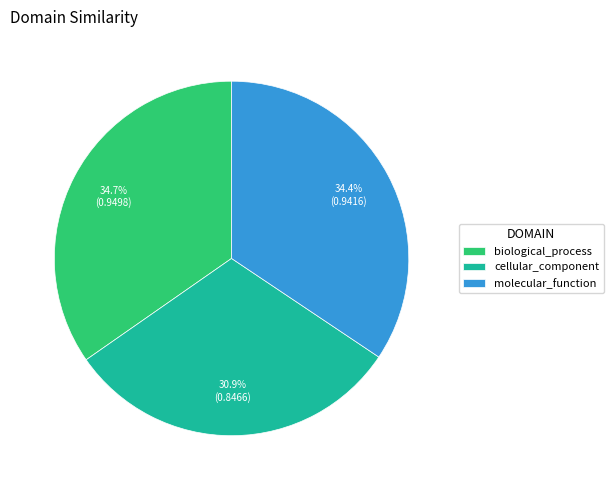

Which has a higher value, cellular_component or molecular_function?

molecular_function